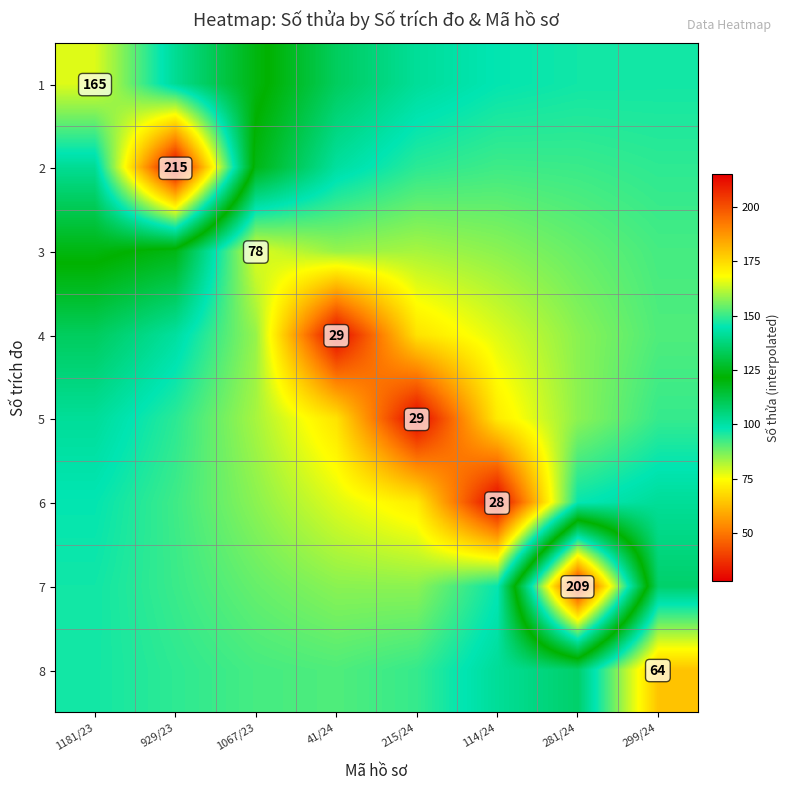

Rank the series by their maximum value, from highest to lowest.

2, 7, 1, 3, 4, 8, 6, 5